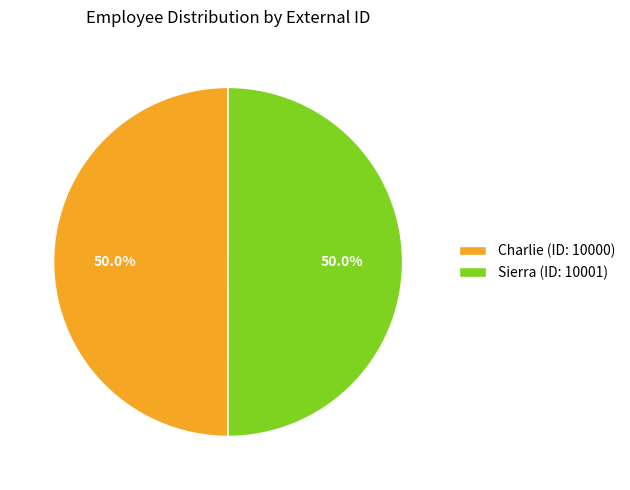

What is the ratio of the value at Charlie to the value at Sierra?

1.0